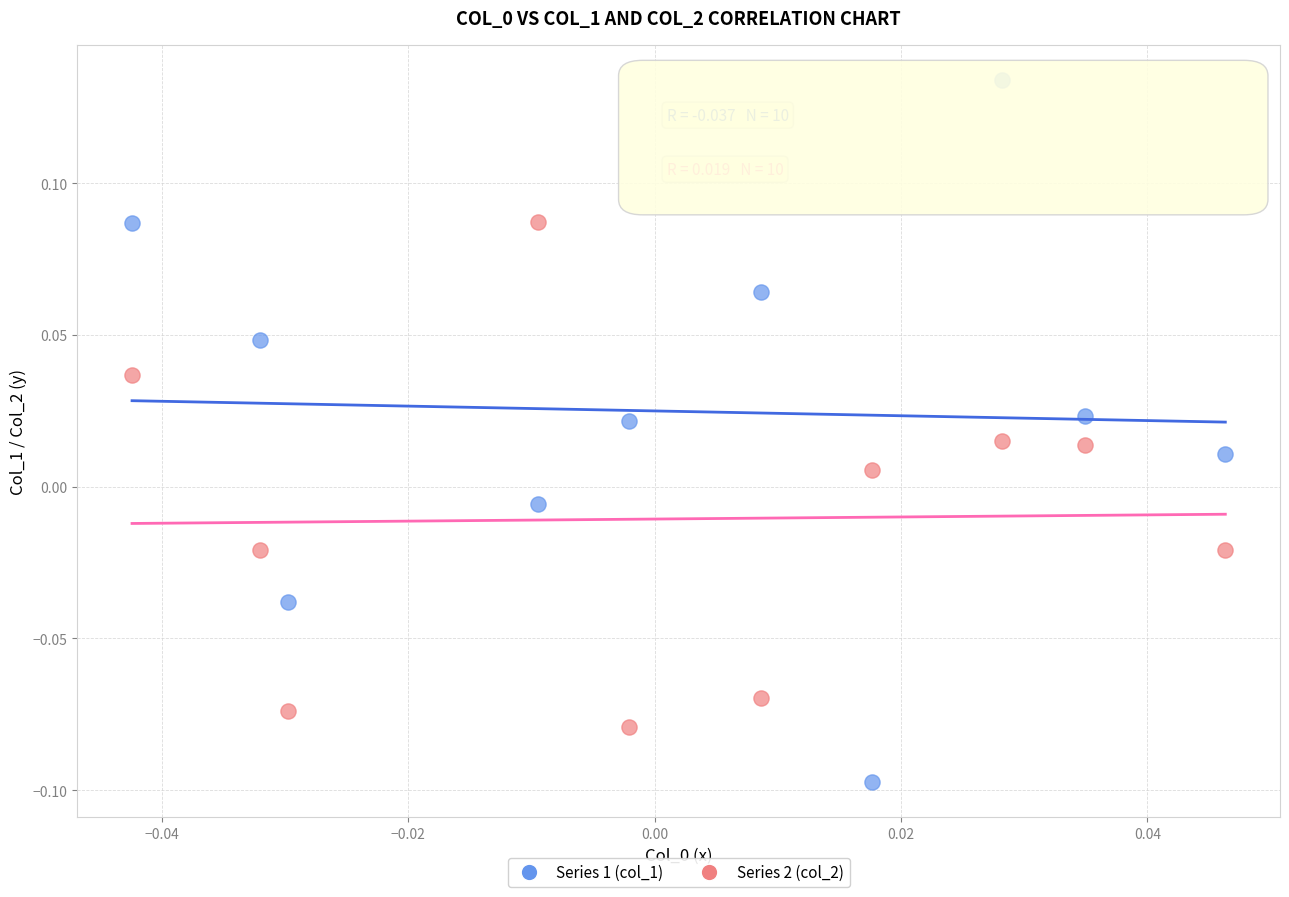

Which series contains the highest Y value?

Series 1 (col_1)